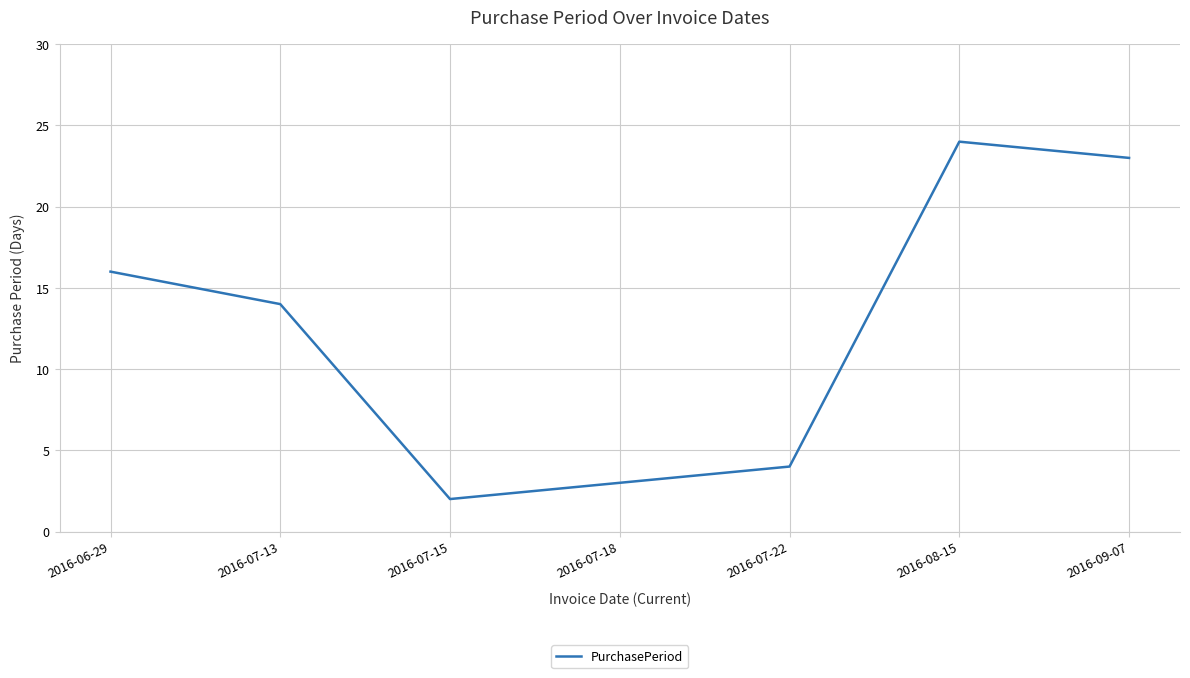

True or false: the data shows 2 at 2016-07-15.

True